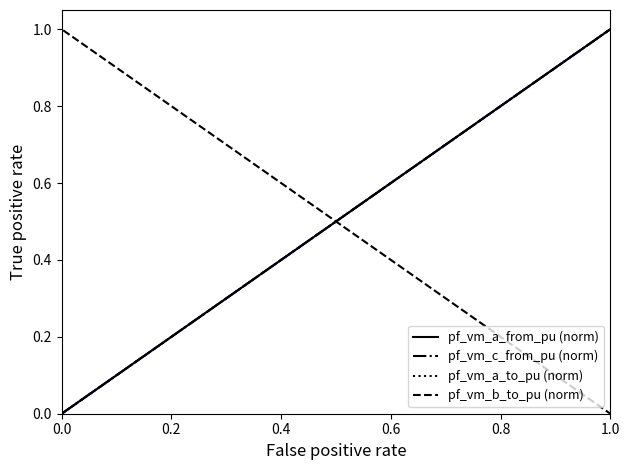

At how many categories does at least one series exceed 0?

4